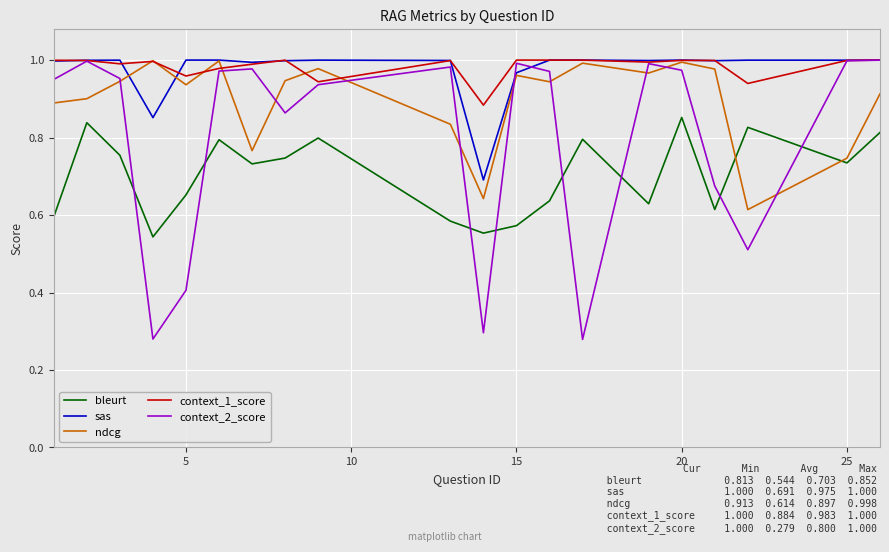

True or false: context_1_score and bleurt cross at least once.

False